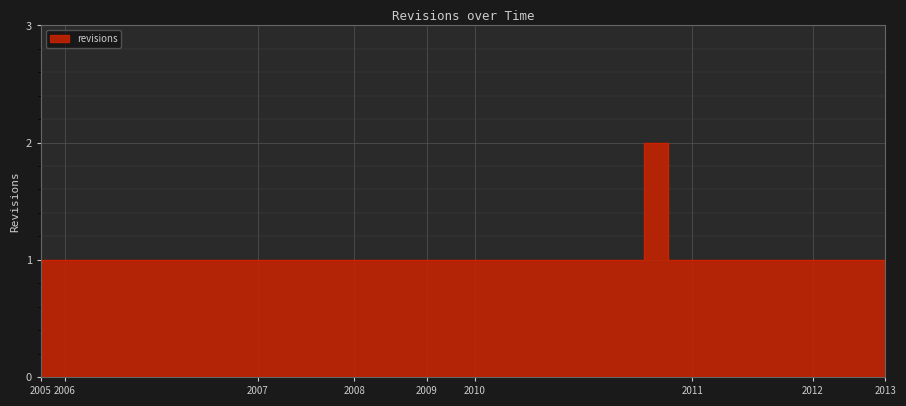

What is the smallest value displayed?

1